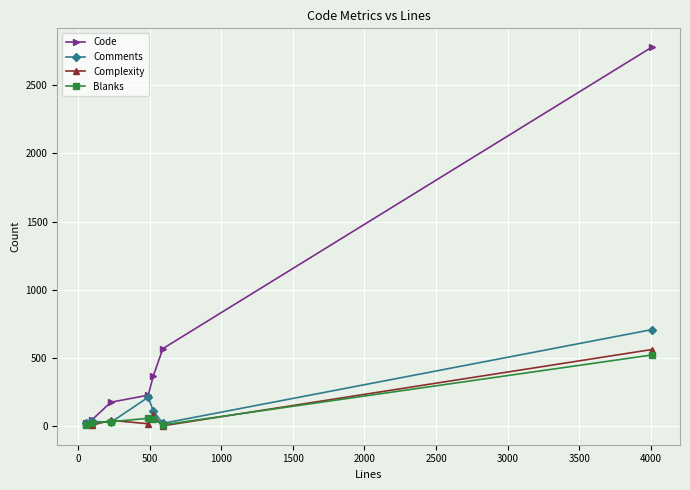

Rank the series by their maximum value, from lowest to highest.

Blanks, Complexity, Comments, Code